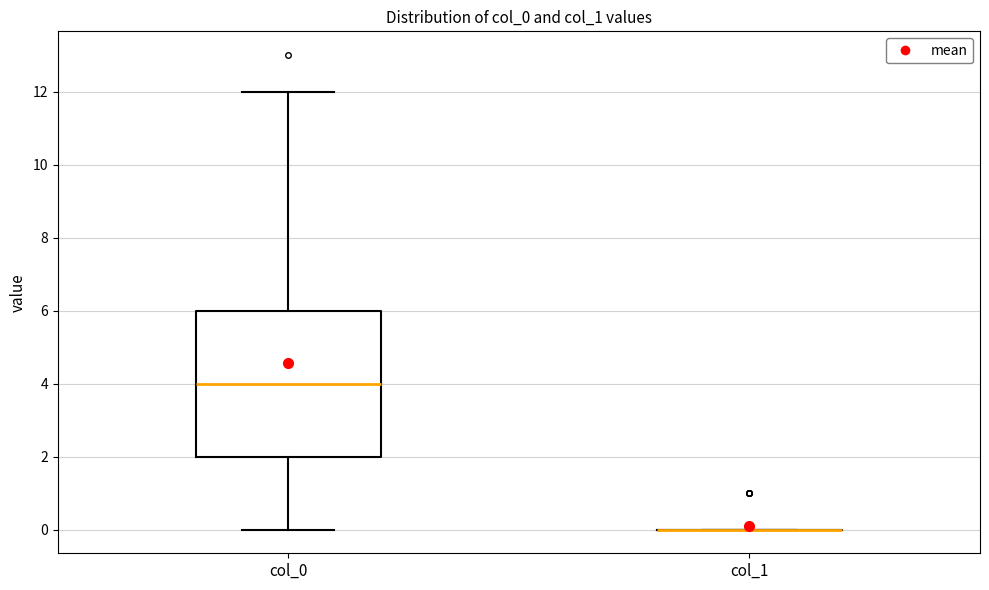

Reading left to right, transcribe this box plot: for each box, give where its median line is, the range the box spans, and where its two whiskers end, as read against the y-axis. The values are not printed on the chart, so give them approximately, as read against the axis.

col_0: median 4, box 2 to 6, whiskers 0 to 12
col_1: box collapsed to a line at 0, whiskers 0 to 0